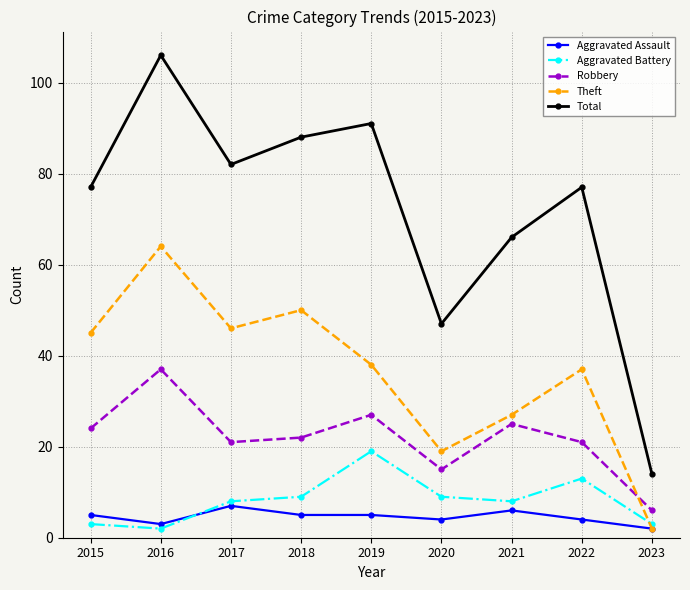

What is the difference between the highest and lowest values at 2020?

43